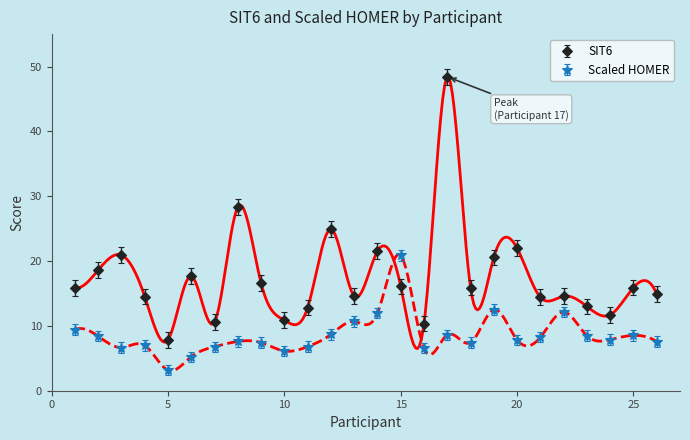

Rank the categories by Scaled HOMER value from lowest to highest.

5, 6, 10, 16, 3, 7, 11, 4, 9, 18, 26, 8, 20, 24, 21, 2, 23, 25, 17, 12, 1, 13, 14, 22, 19, 15